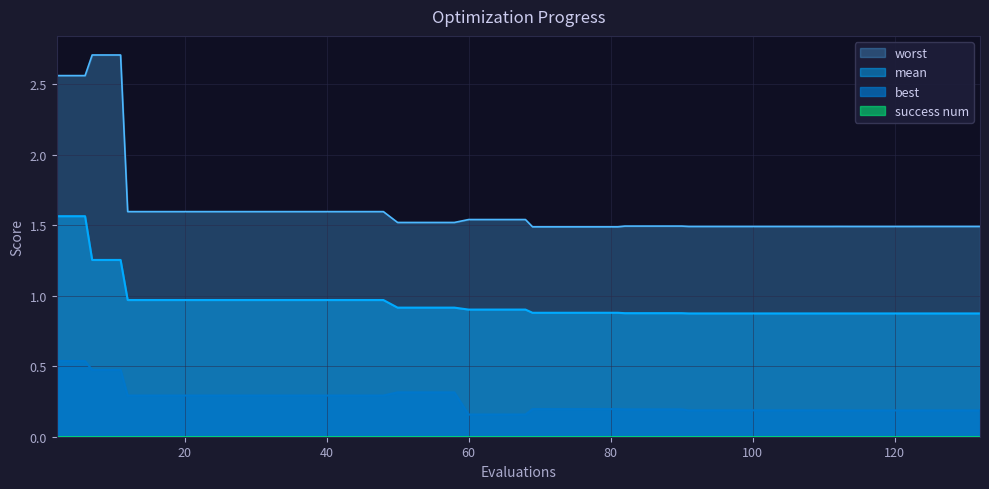

True or false: mean and best intersect in this chart.

False